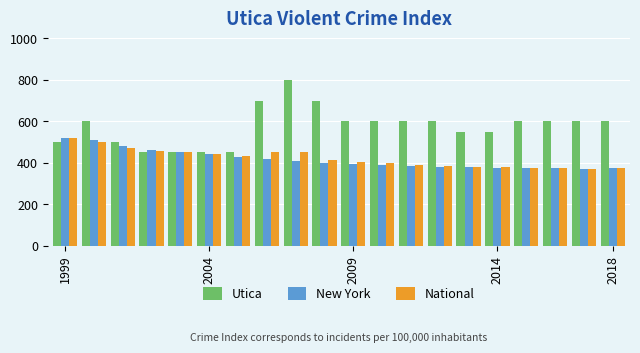

What is the smallest value displayed?

370